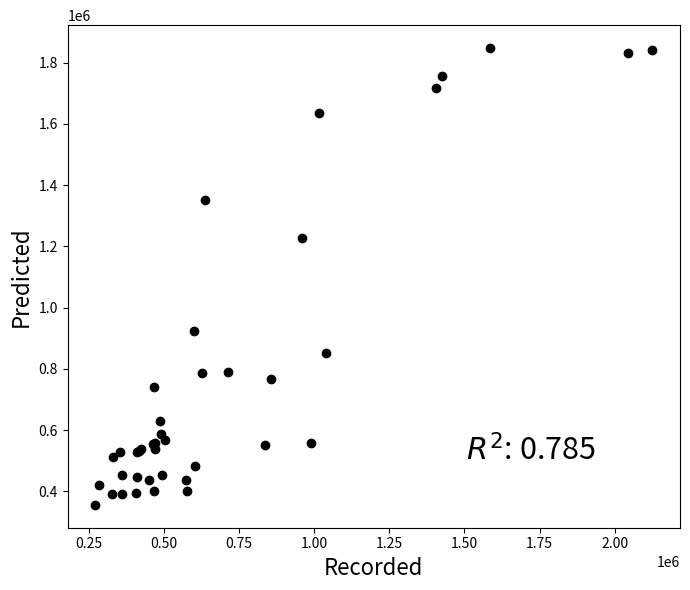

What Y value in the scatter plot is closest to 1101814?

1227877.8